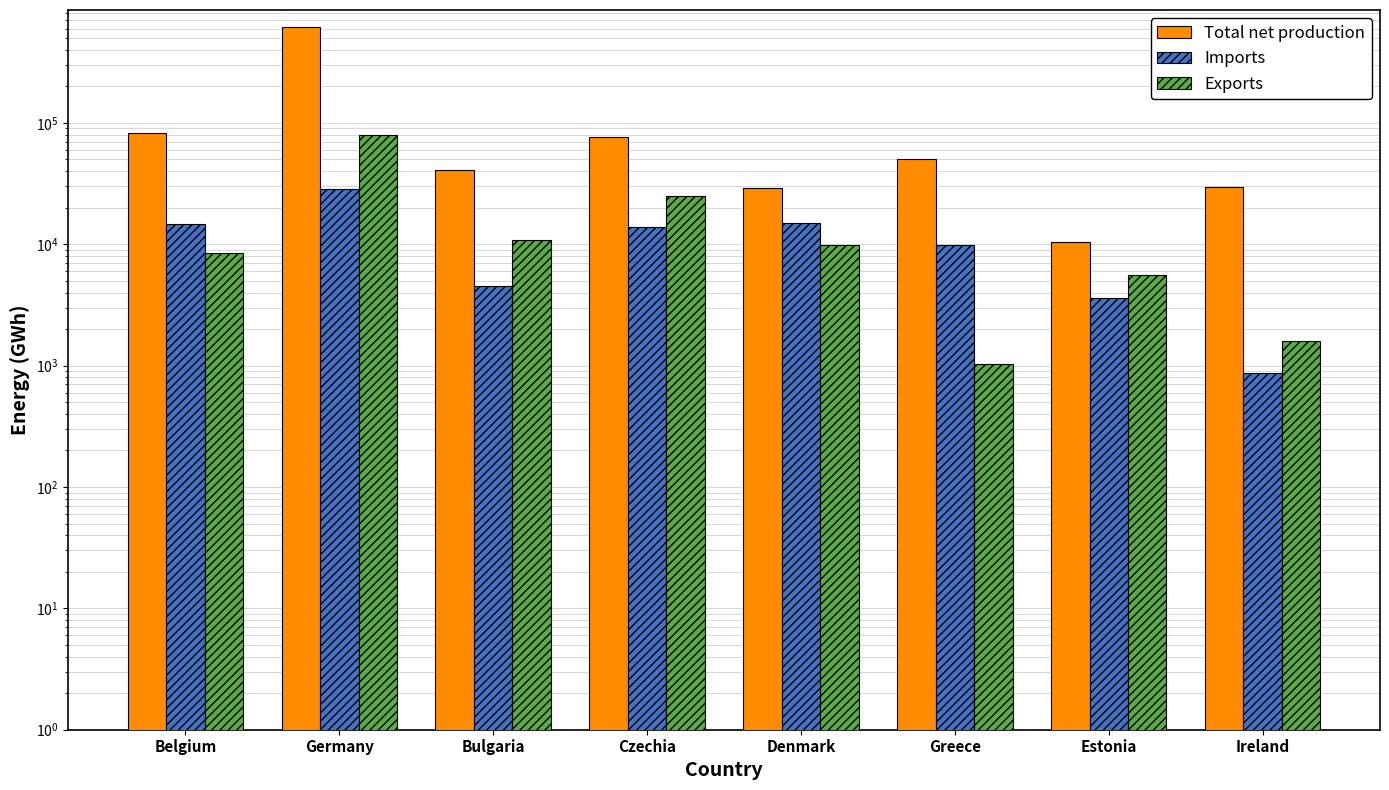

At Germany, list the series in order from smallest to largest.

Imports, Exports, Total net production